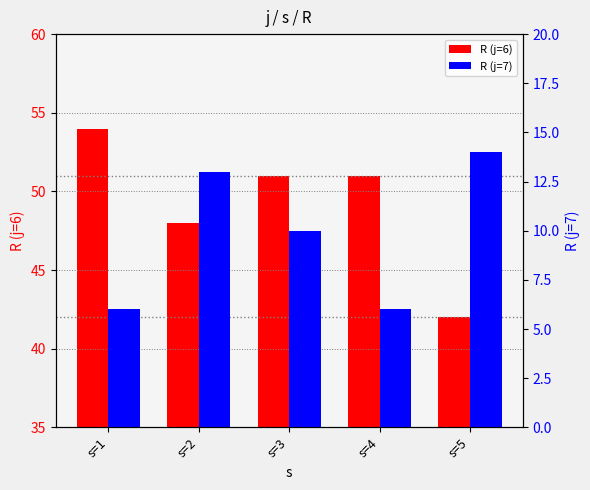

How many bars are there in total?

10